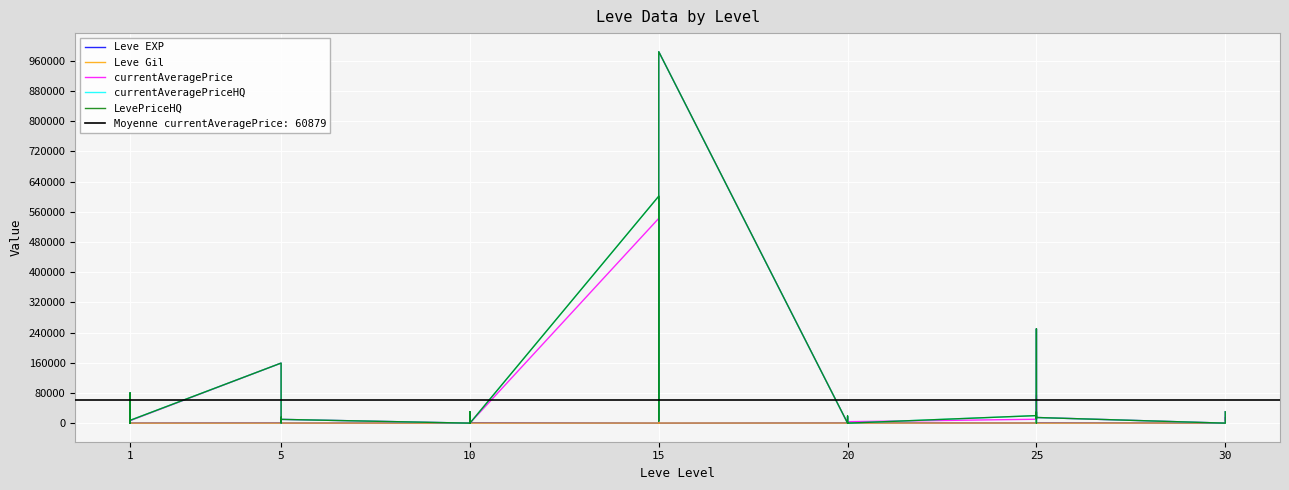

Count the number of categories in the chart.

40